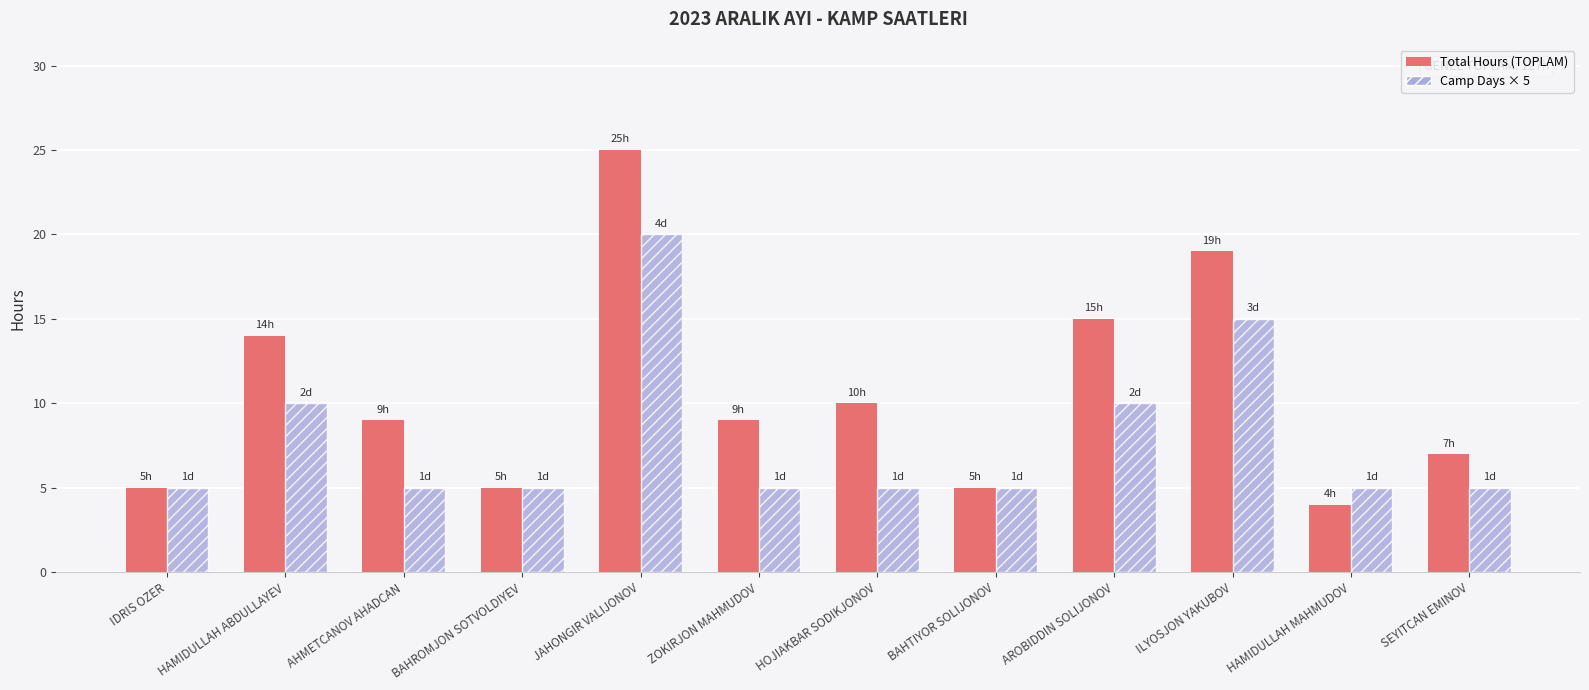

How many bars are there in total?

24